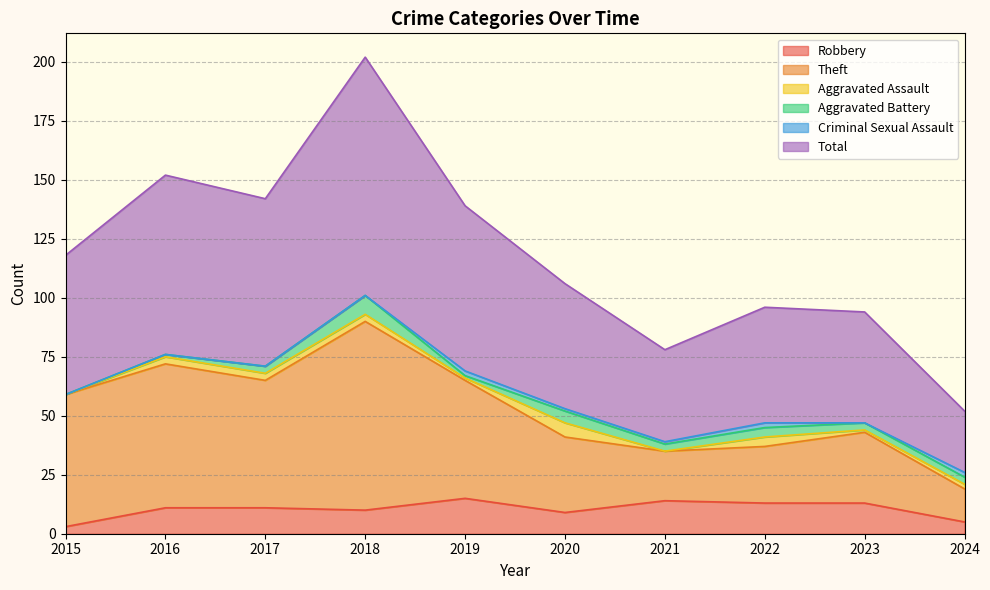

Read the Total value at 2023, to the nearest 50.

100